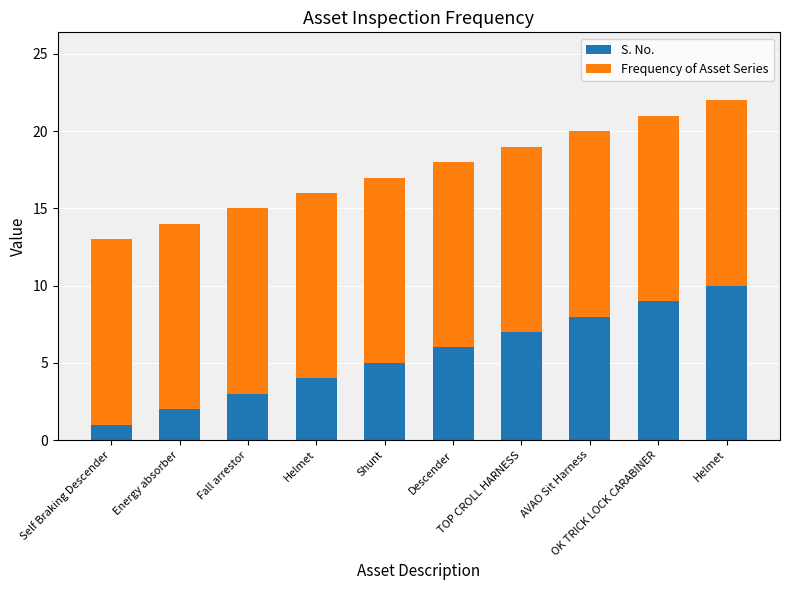

How many categories are shown in the chart?

10